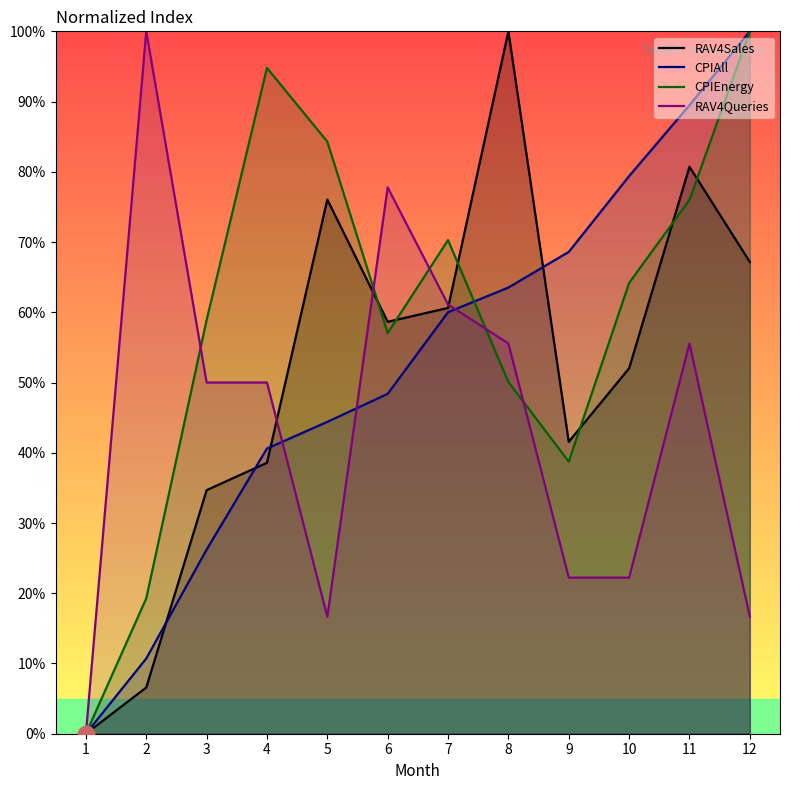

How many data points in RAV4Queries are less than 50?

5